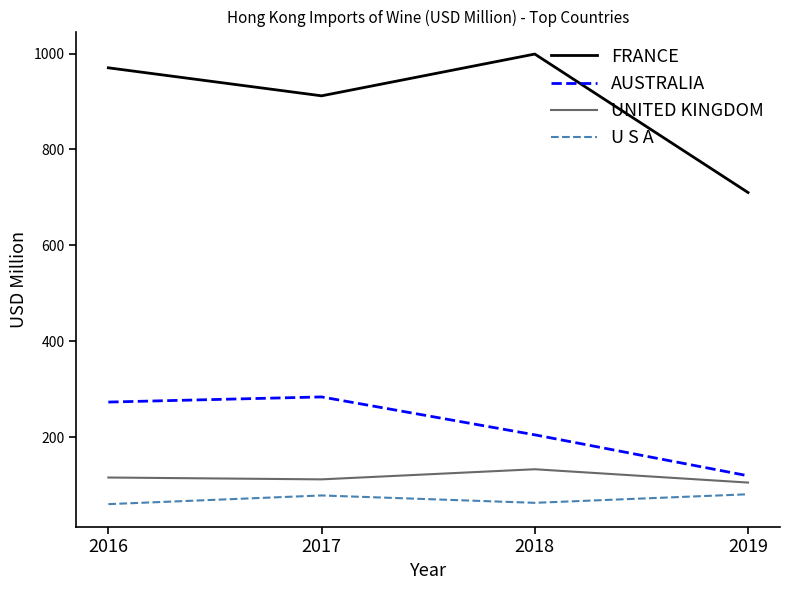

Rank the categories by AUSTRALIA value from highest to lowest.

2017, 2016, 2018, 2019